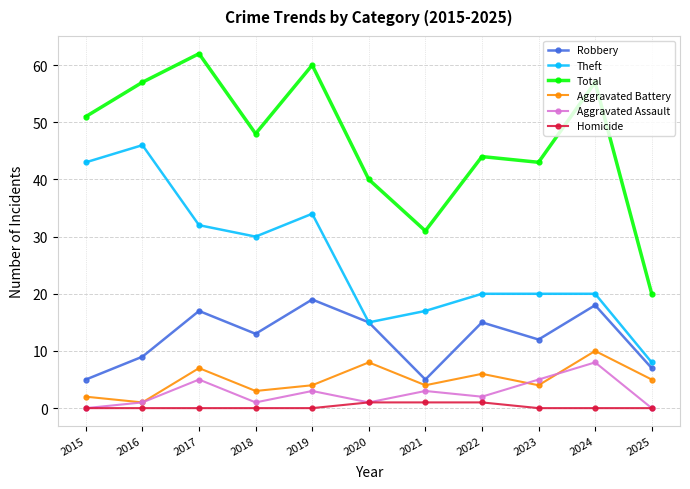

How many values in the Aggravated Assault series are below 2?

5